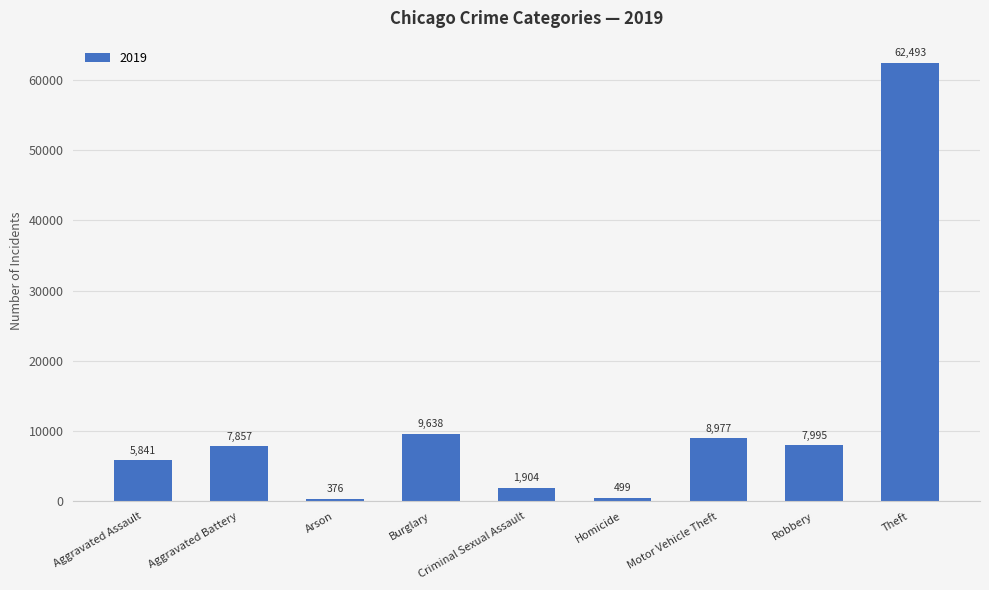

What is the label of the 6th bar from the right?

Burglary